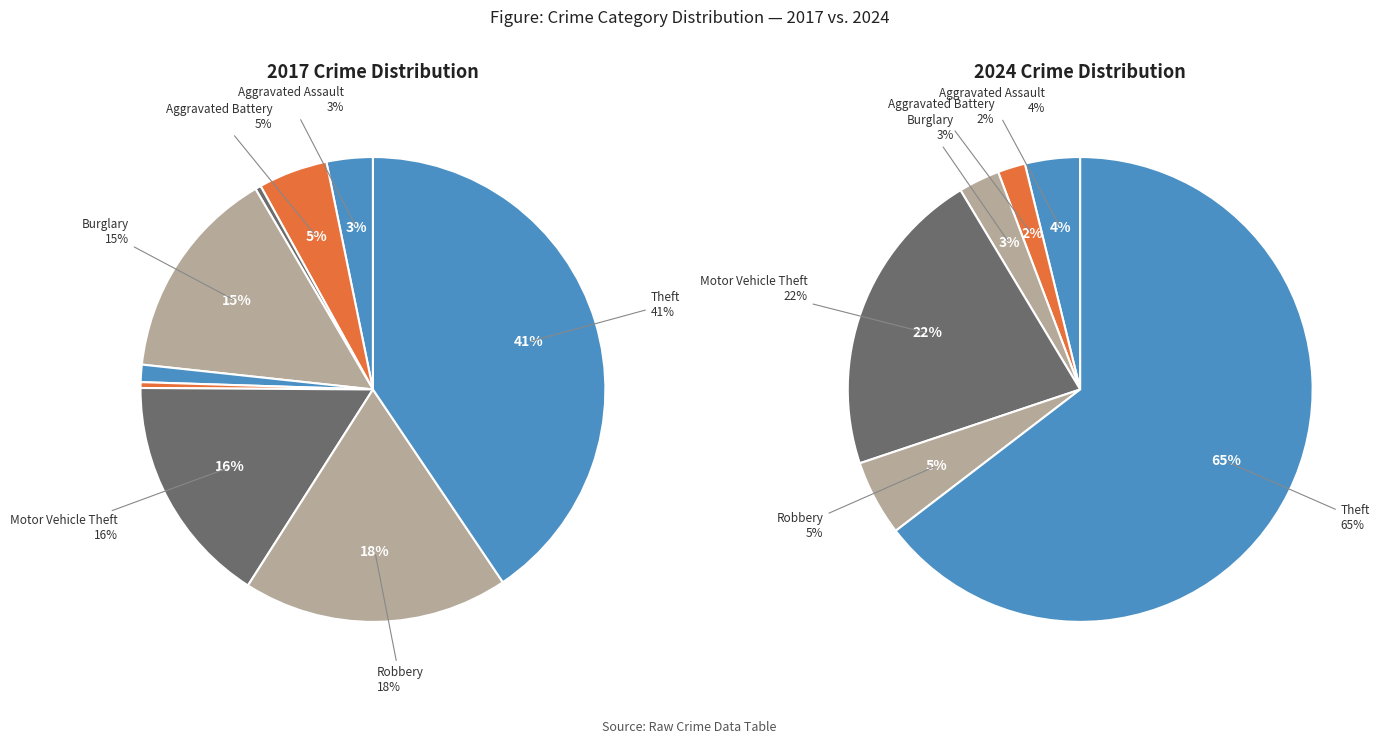

Count the number of slices in the pie.

9